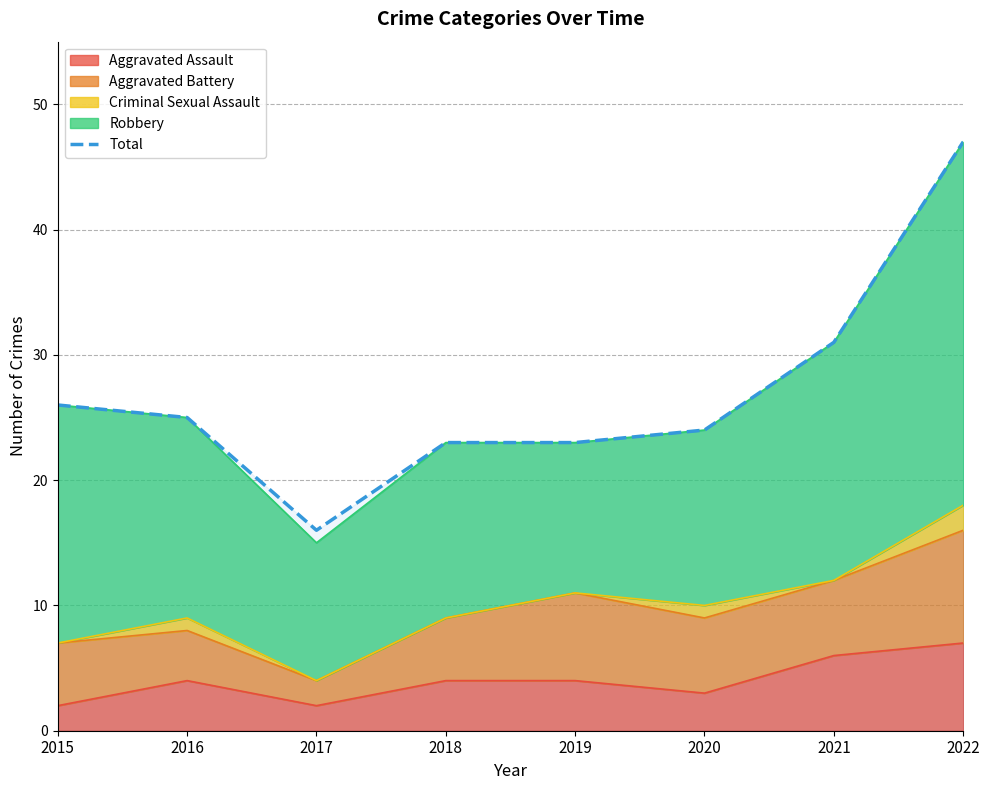

What is the sum of the values at 2018 and 2019?

46